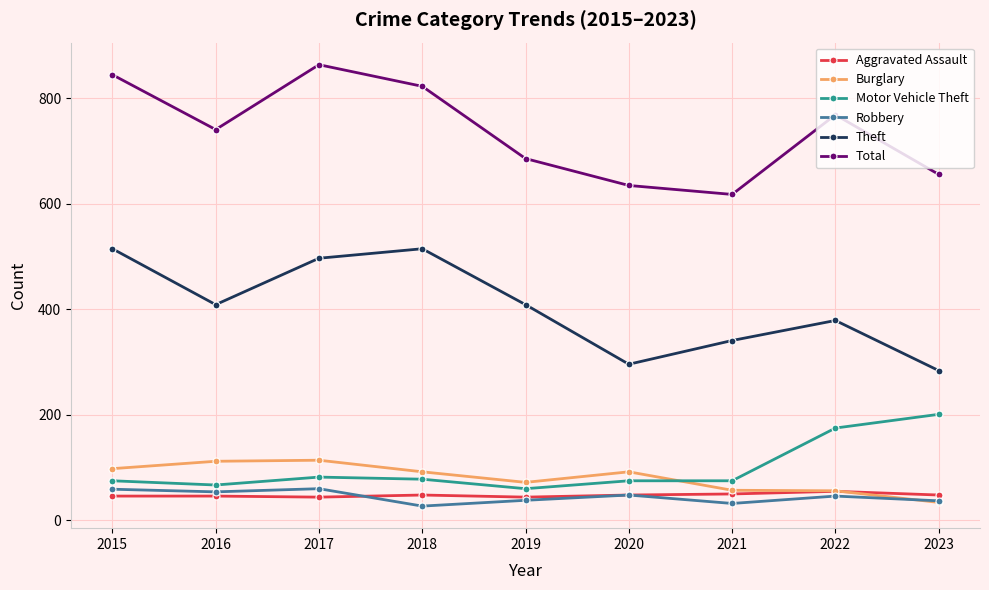

True or false: Aggravated Assault and Total cross at least once.

False